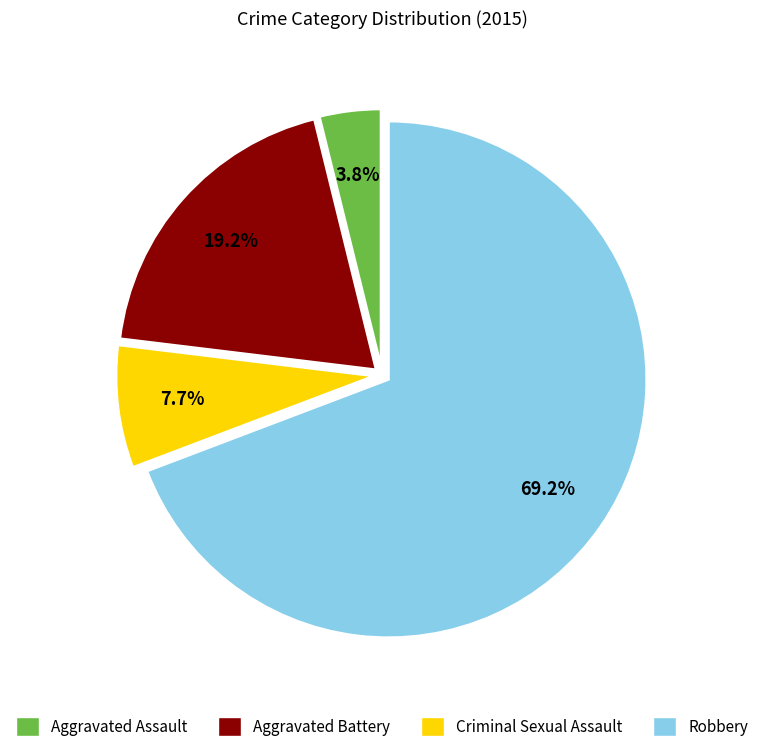

To the nearest percent, what portion does Robbery represent?

69%